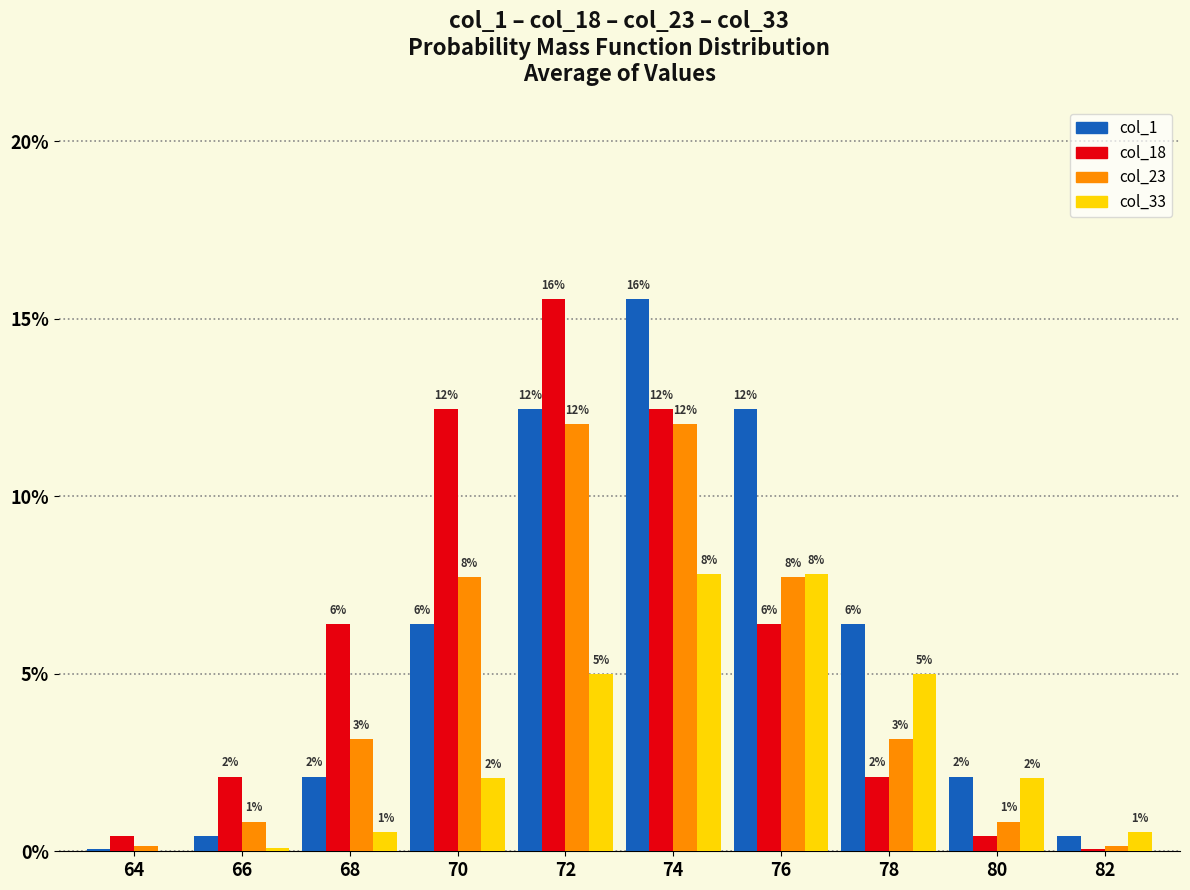

Does the chart contain stacked bars?

No